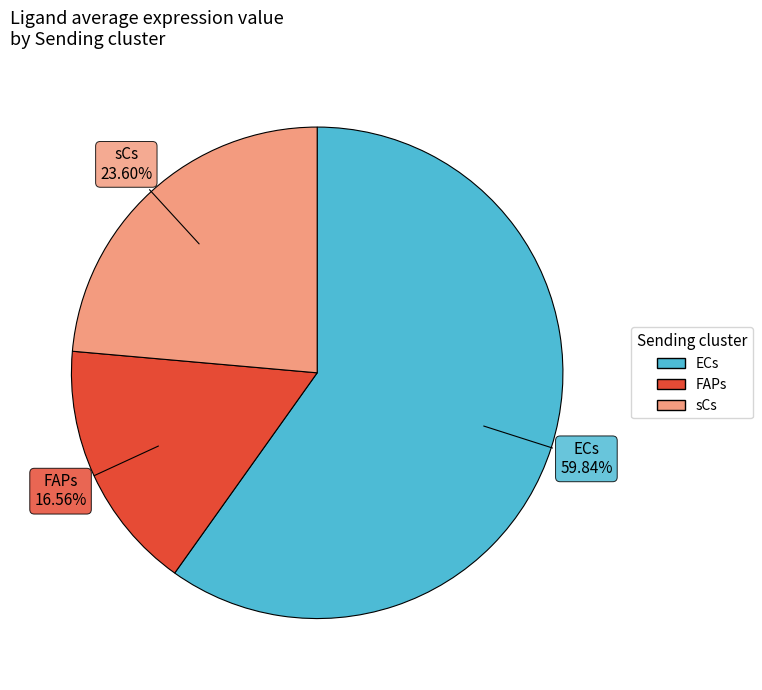

To the nearest percent, what is the combined percentage of sCs and FAPs?

40%